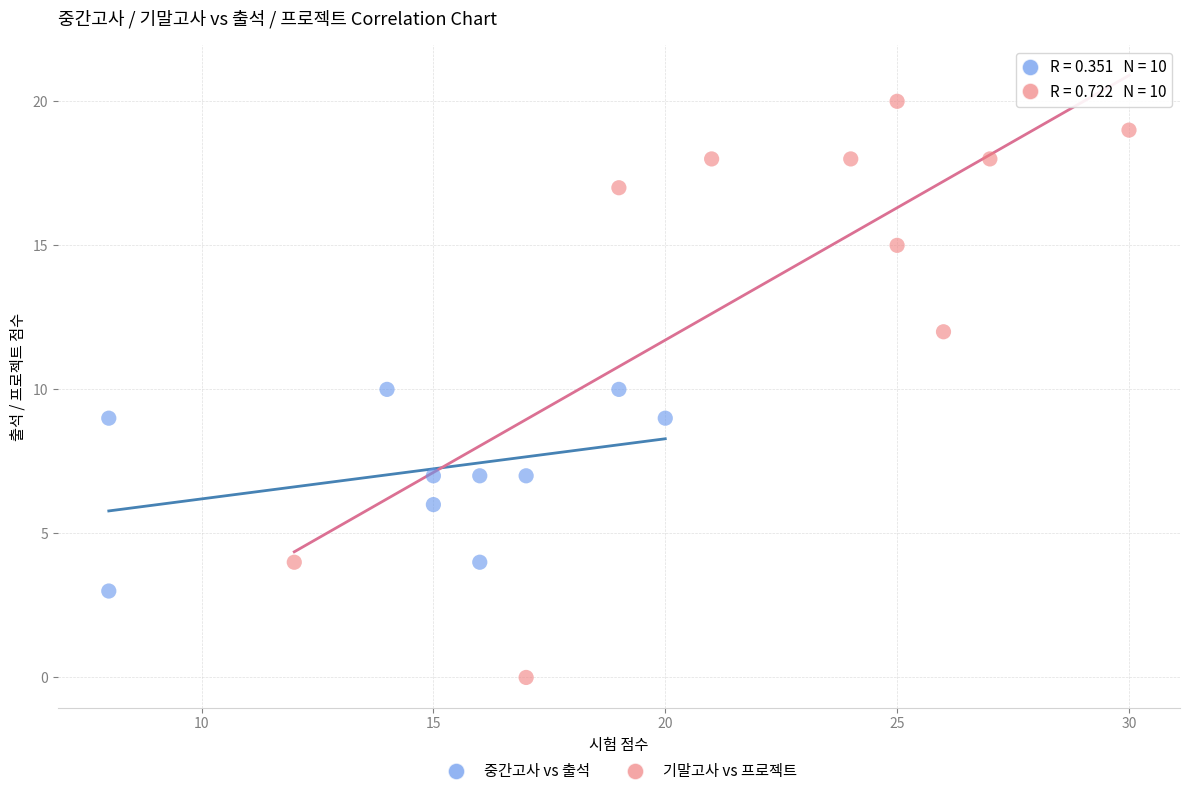

Which series contains the lowest Y value?

기말고사 vs 프로젝트